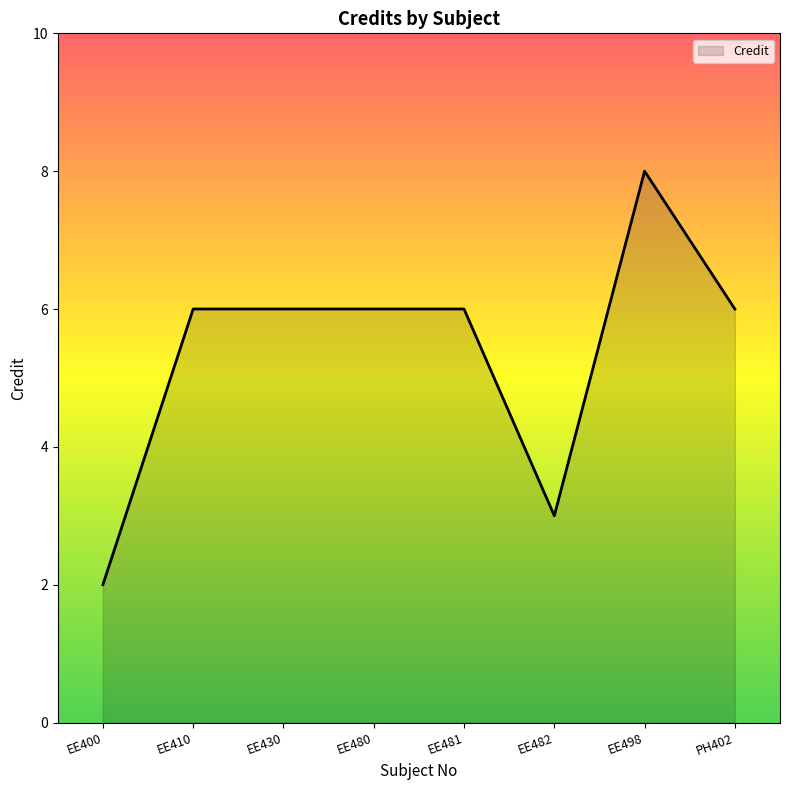

Does the chart have visible grid lines?

No